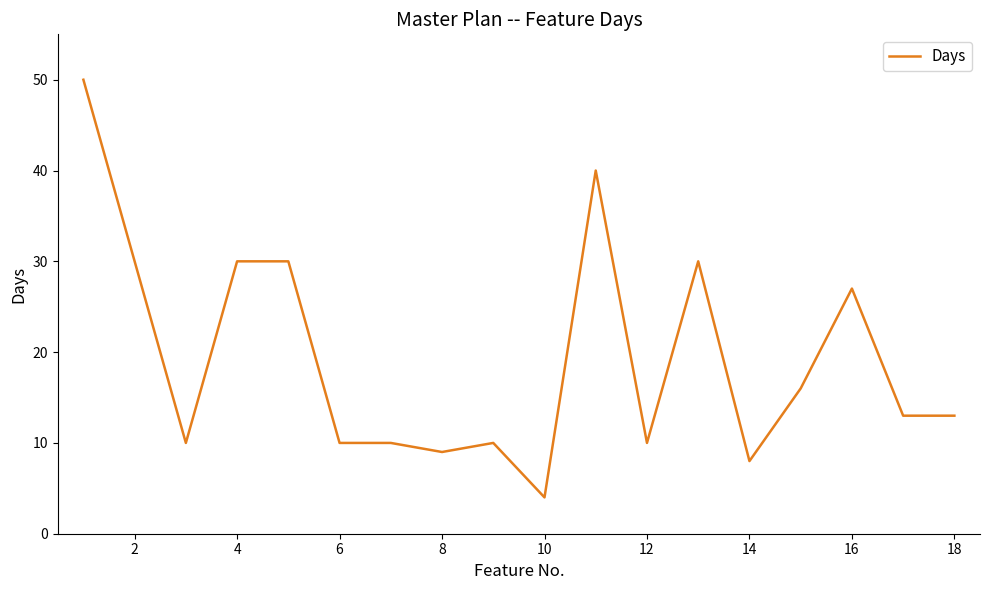

What is the difference between the maximum and minimum values?

46